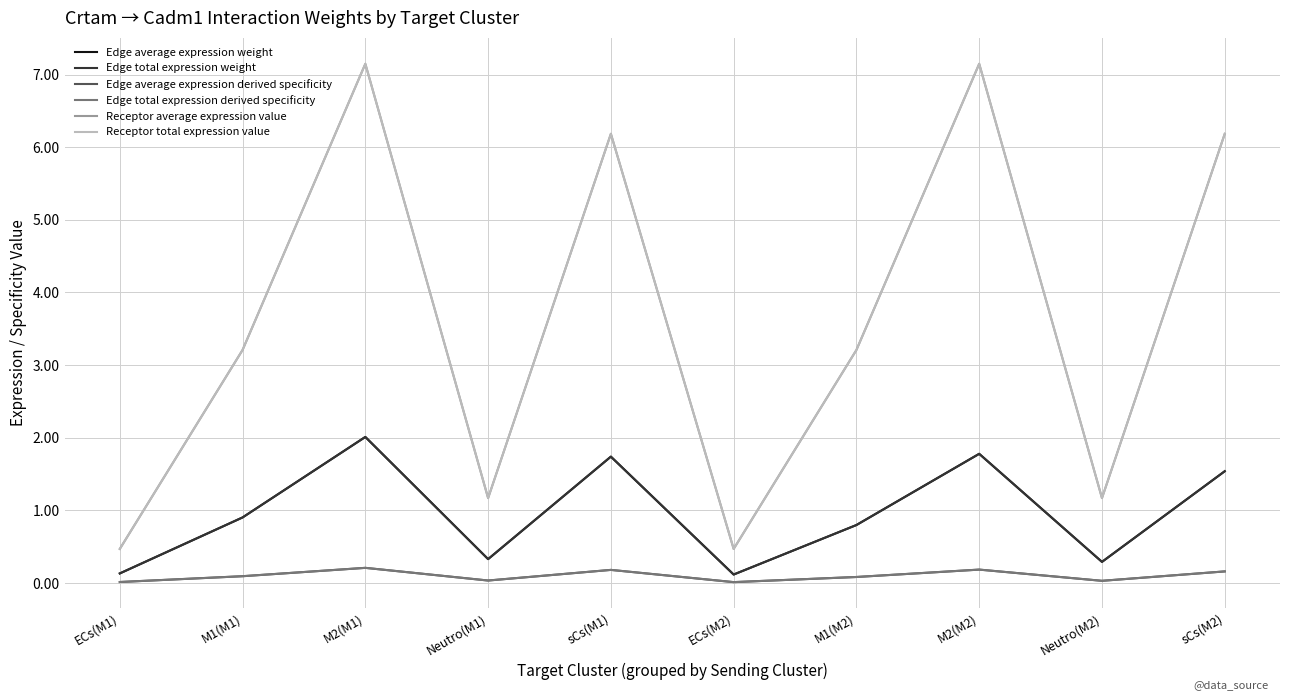

Reading left to right, list all the values displayed in this chart.

Edge average expression weight: 0.1	0.9	2.0	0.3	1.7	0.1	0.8	1.8	0.3	1.5
Edge total expression weight: 0.1	0.9	2.0	0.3	1.7	0.1	0.8	1.8	0.3	1.5
Edge average expression derived specificity: 0.0	0.1	0.2	0.0	0.2	0.0	0.1	0.2	0.0	0.2
Edge total expression derived specificity: 0.0	0.1	0.2	0.0	0.2	0.0	0.1	0.2	0.0	0.2
Receptor average expression value: 0.5	3.2	7.1	1.2	6.2	0.5	3.2	7.1	1.2	6.2
Receptor total expression value: 0.5	3.2	7.1	1.2	6.2	0.5	3.2	7.1	1.2	6.2